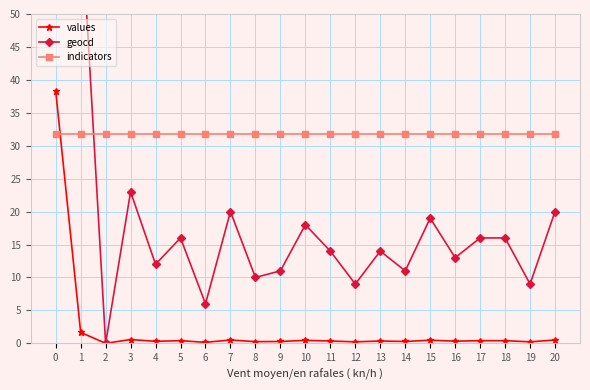

What is the average value of the indicators series?

31.7